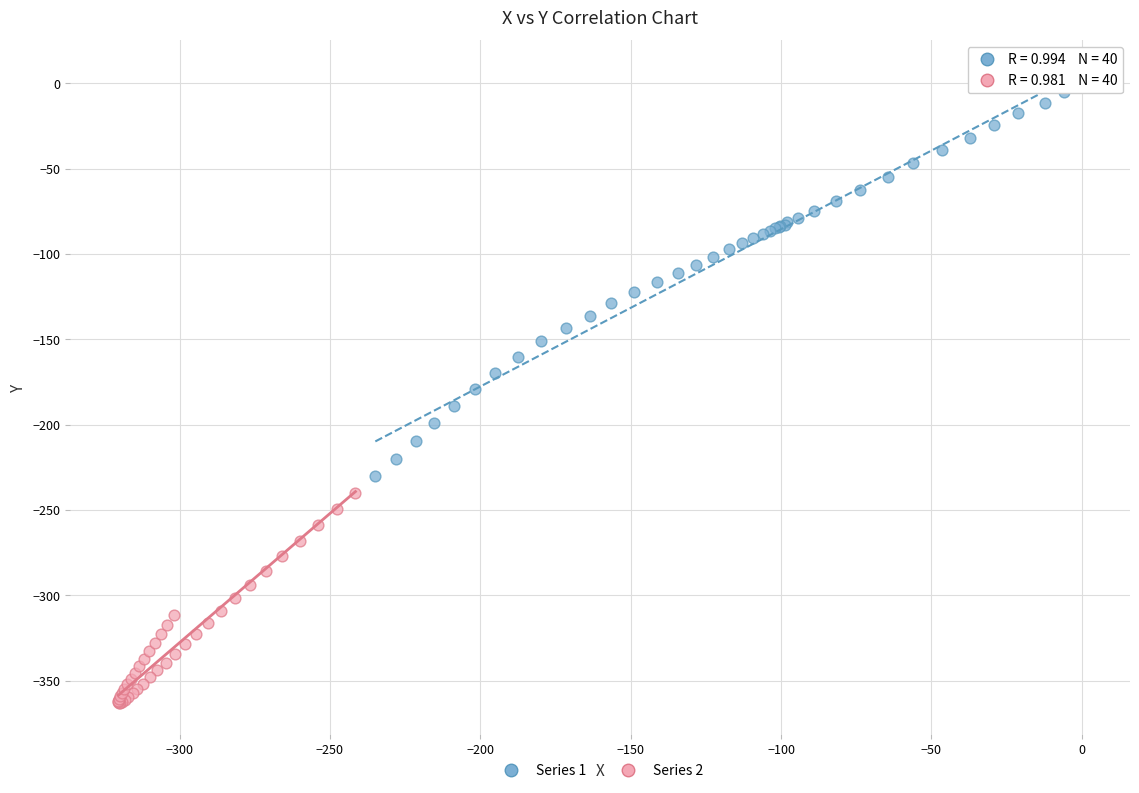

Which series has the widest spread of Y values?

Series 1